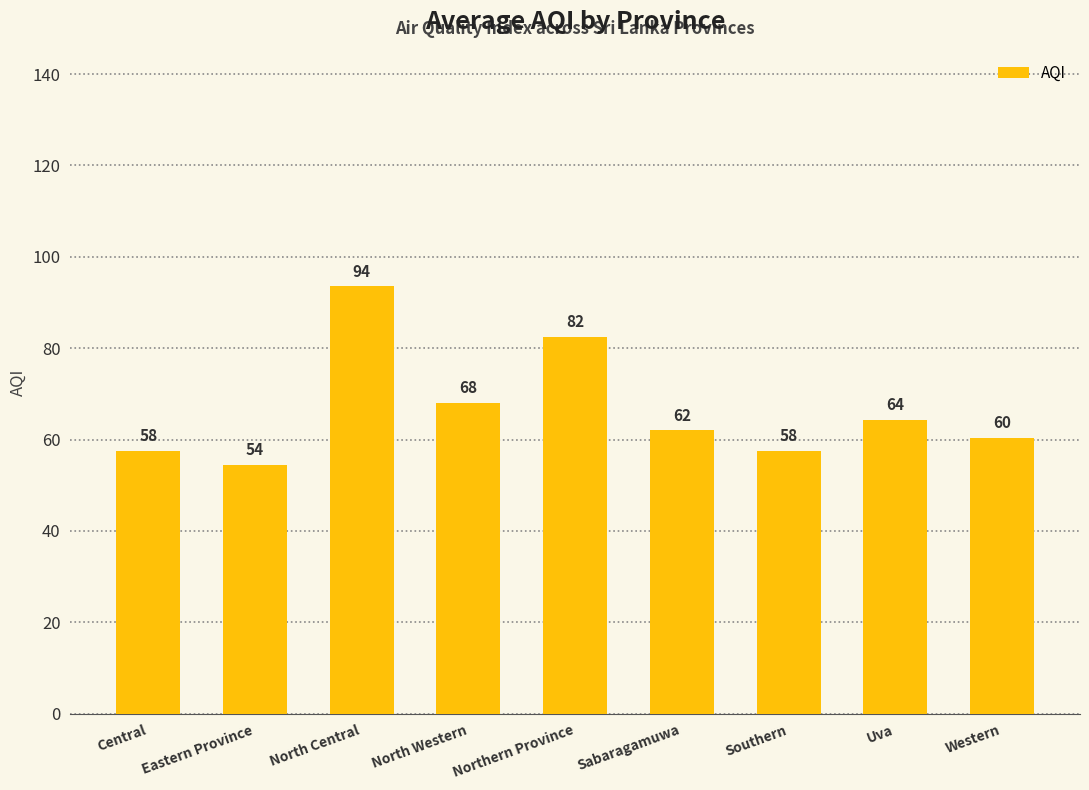

What is the change in value from Southern to Western?

+2.8